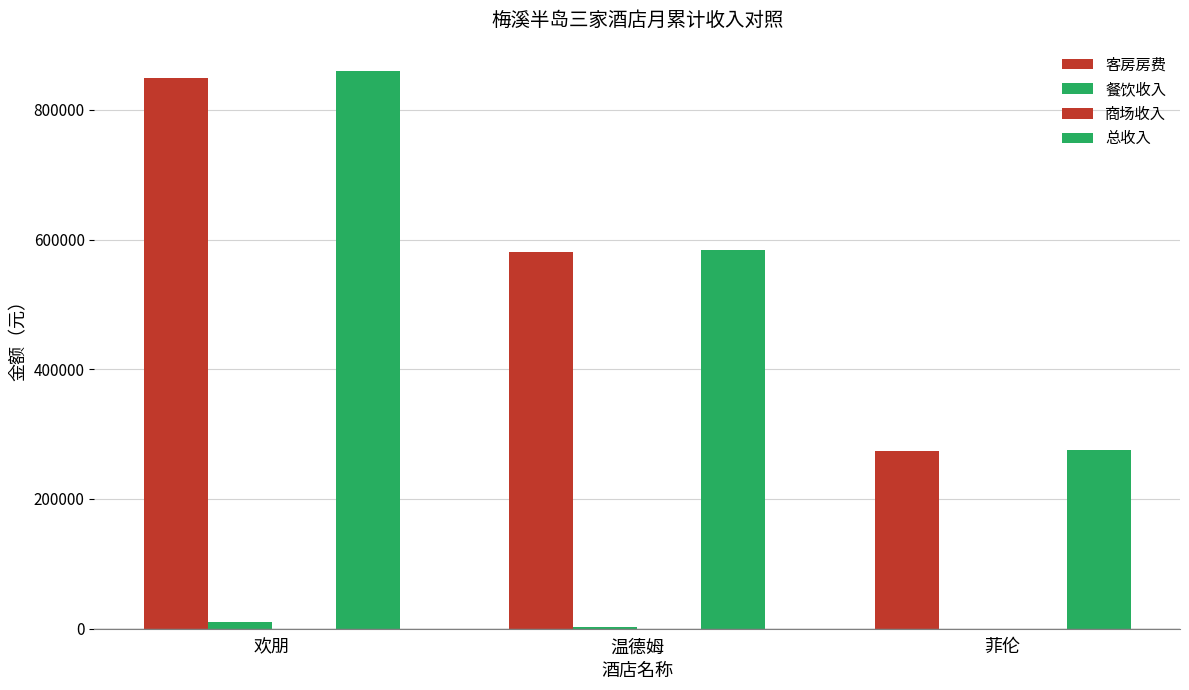

Count the number of data series in this chart.

4